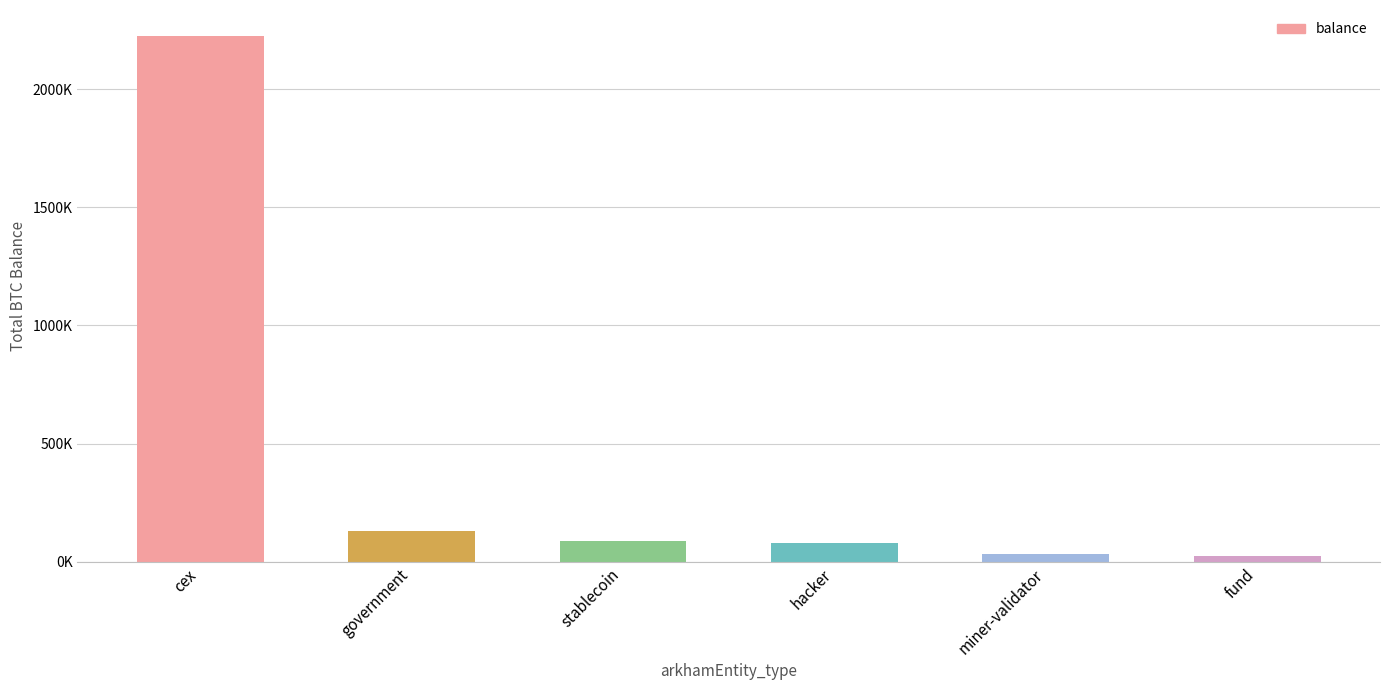

List the labels in order of value, largest first.

cex, government, stablecoin, hacker, miner-validator, fund